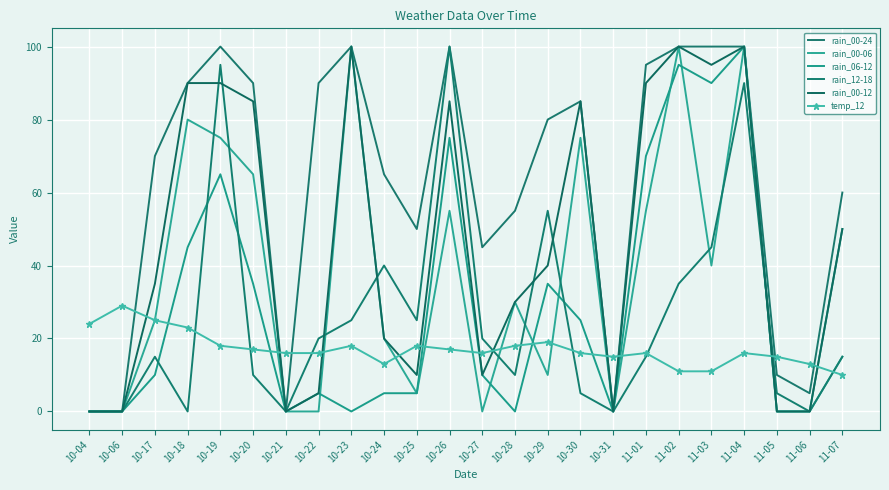

What is the label of the 11th point from the right?

10-28